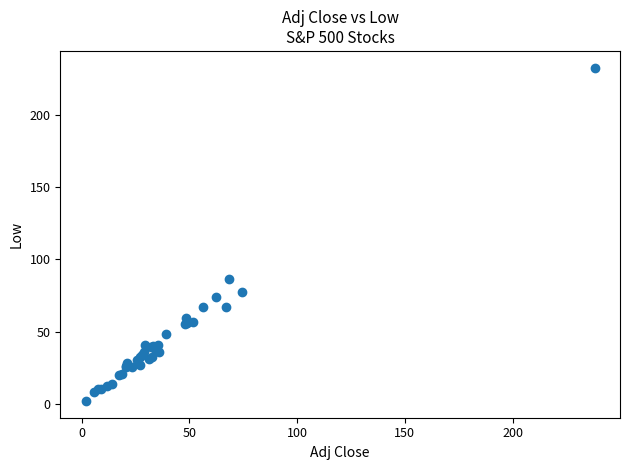

What Y value in the scatter plot is closest to 117?

86.1